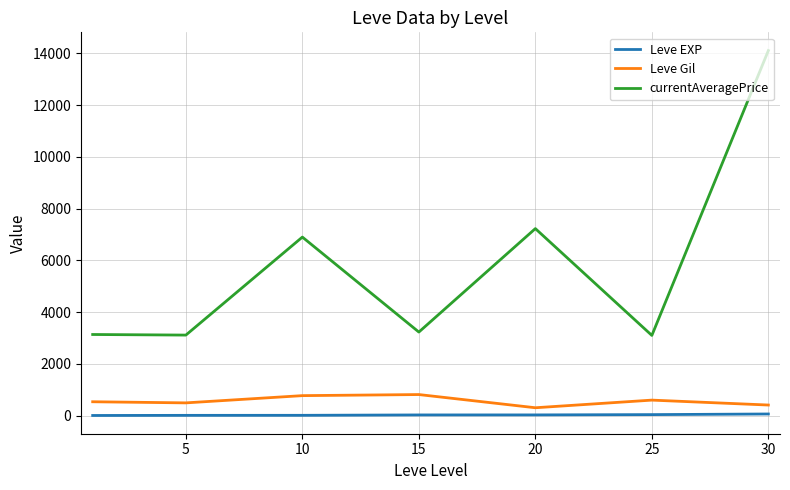

How many interior local peaks does the Leve Gil series have?

2